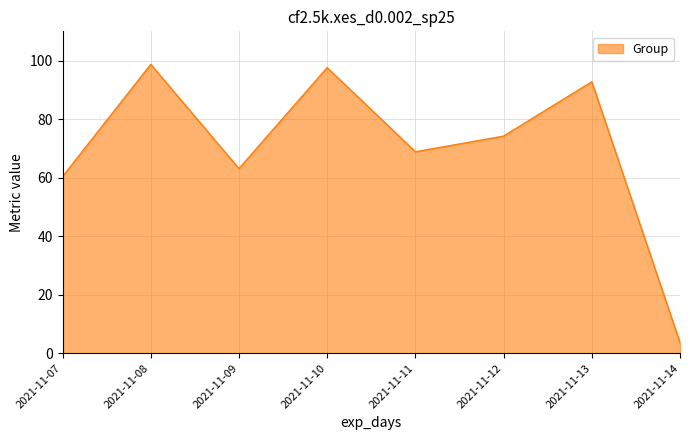

Where is the first local minimum?

2021-11-09